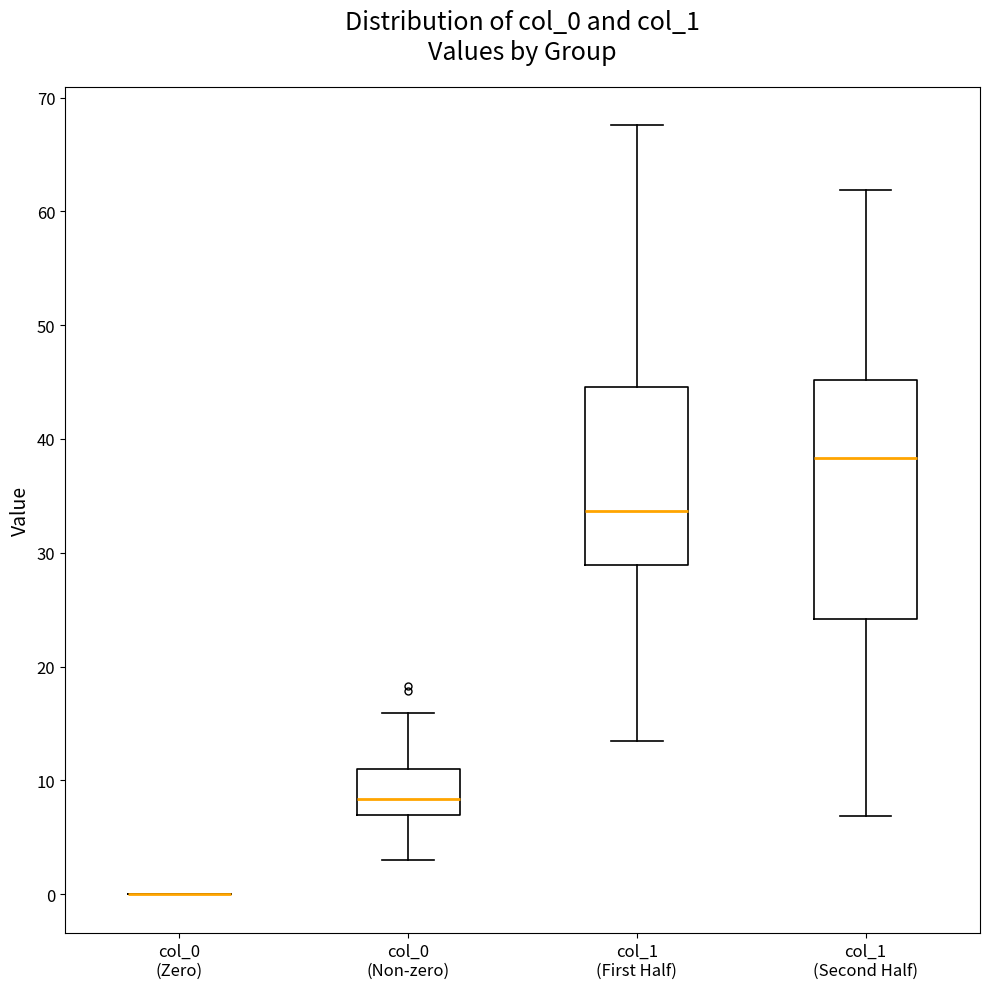

Where is the upper edge of the box for col_0 (Non-zero) on the y-axis? The values are not printed on the chart, so give them approximately, as read against the axis.

11